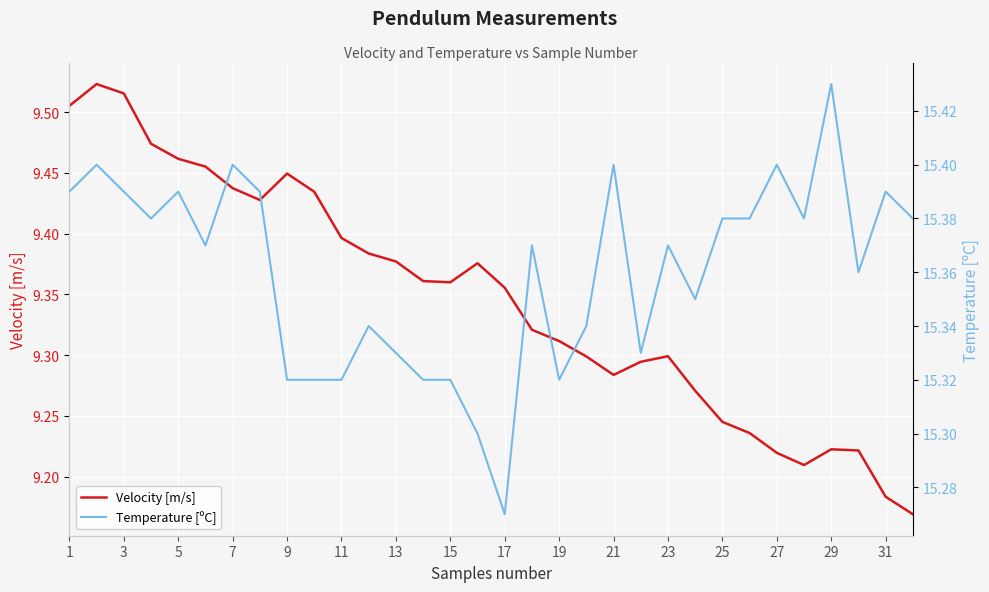

The value of Velocity [m/s] at 15 is 6.3. True or false?

False